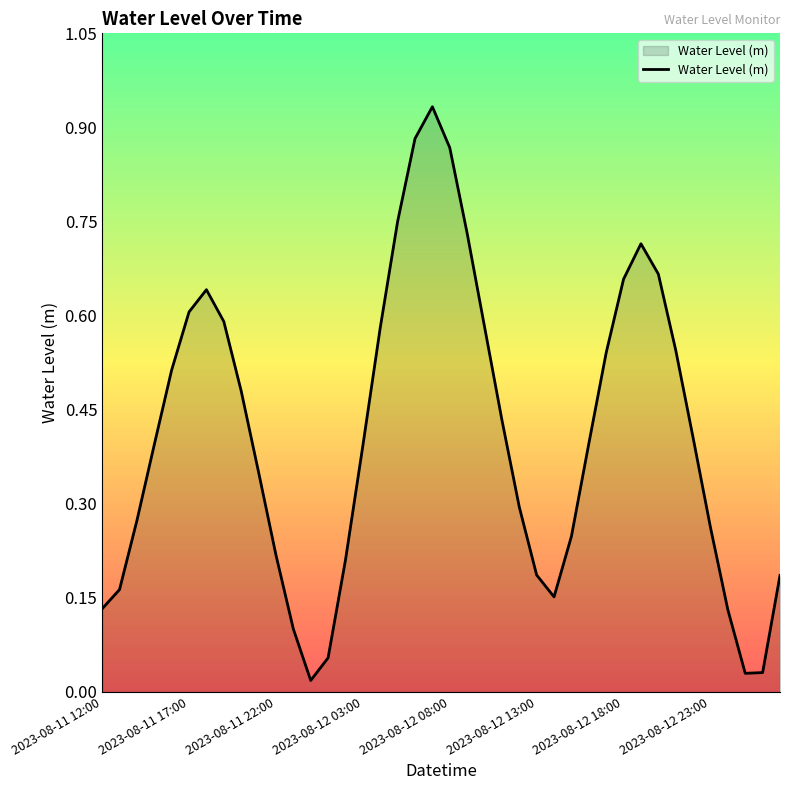

Does the chart have visible grid lines?

No